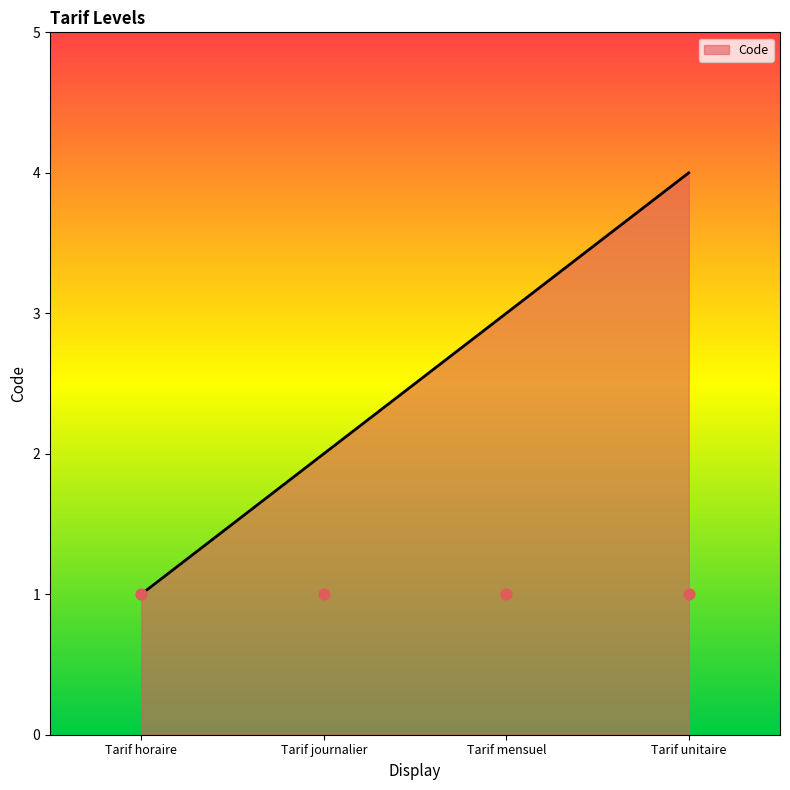

What is the change in value from Tarif journalier to Tarif unitaire?

+2